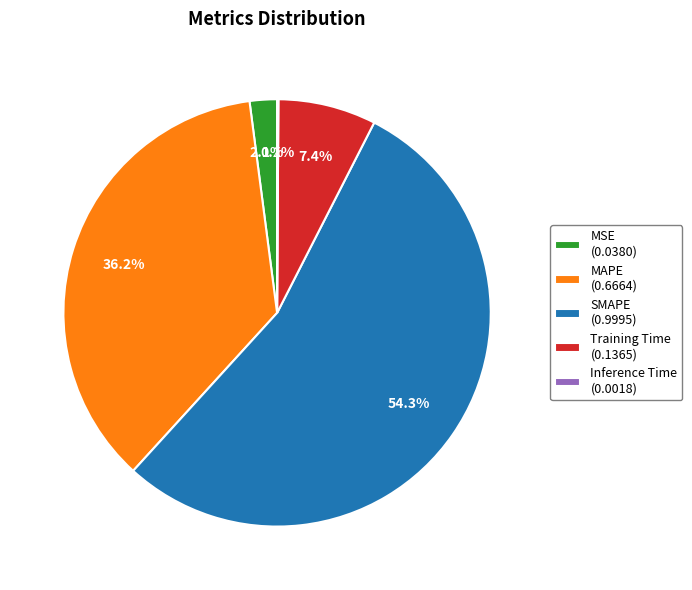

To the nearest percent, what is the average slice percentage?

20%